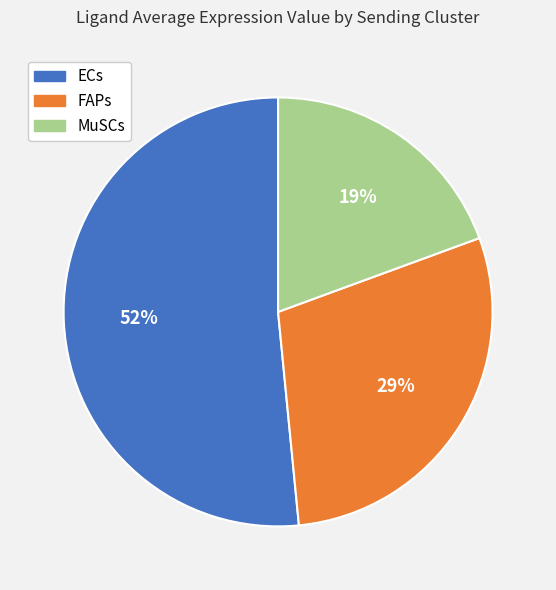

Is it true that FAPs is 22% of the pie?

False